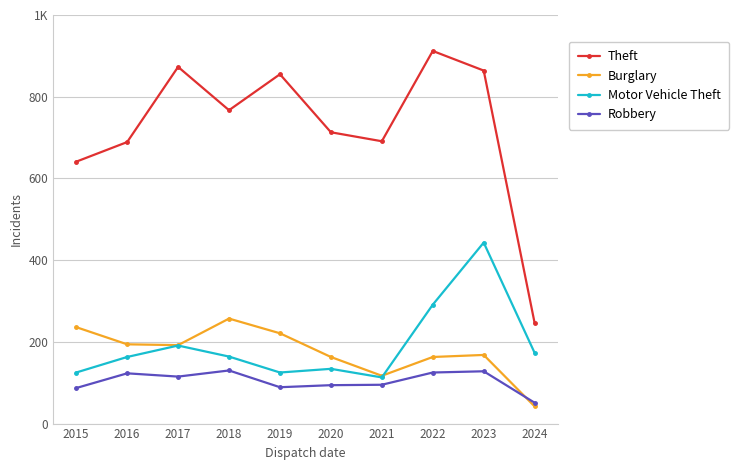

Does the chart have visible grid lines?

Yes